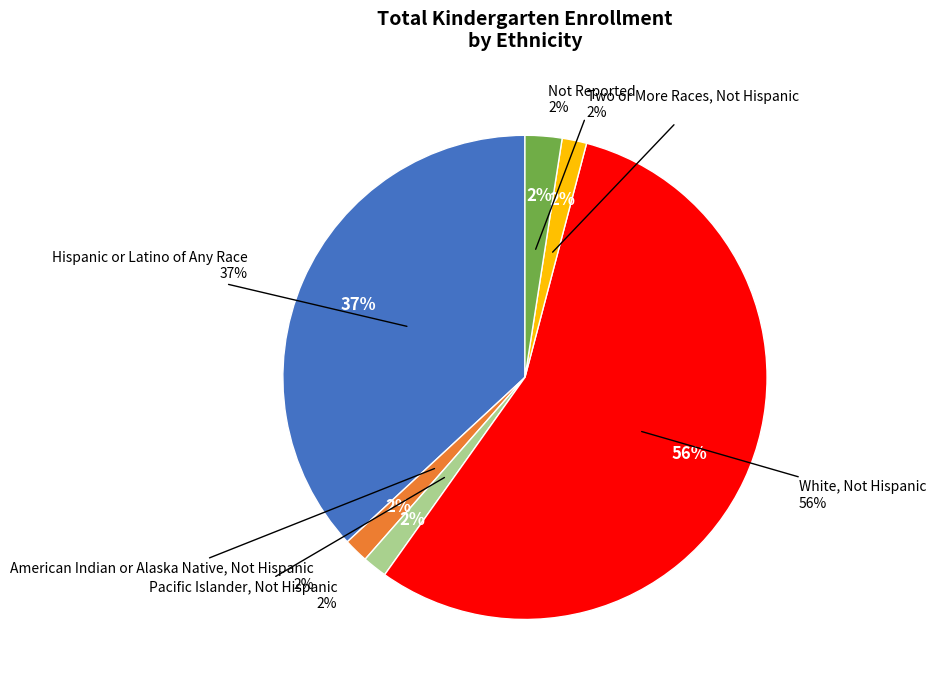

To the nearest percent, what percentage of the pie is Not Reported?

2%